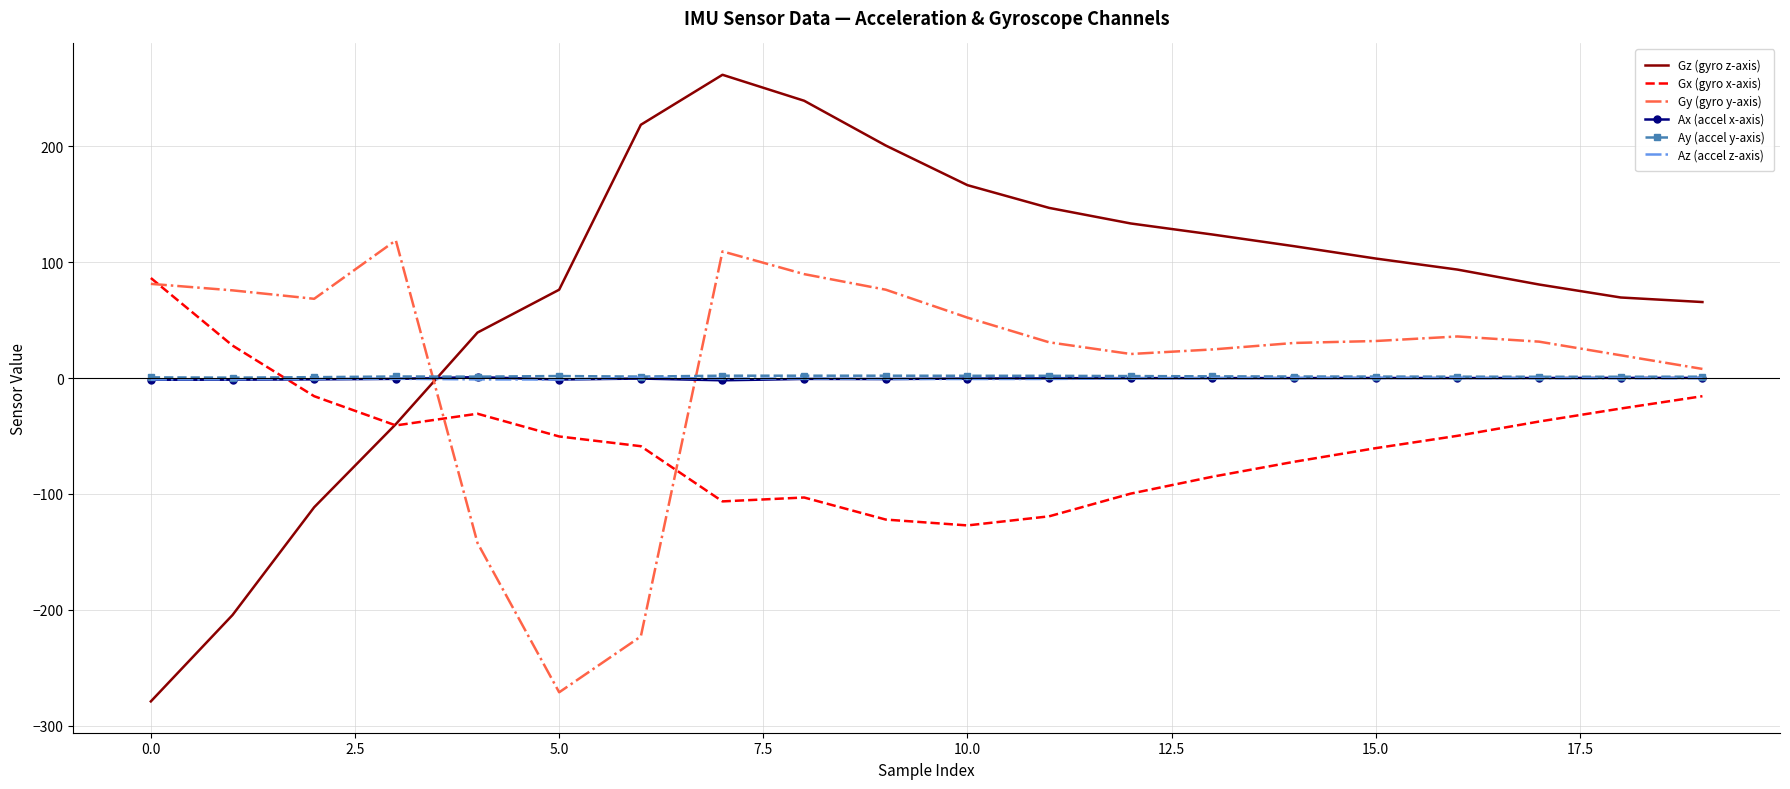

Which series has the largest total across all categories?

Gz (gyro z-axis)